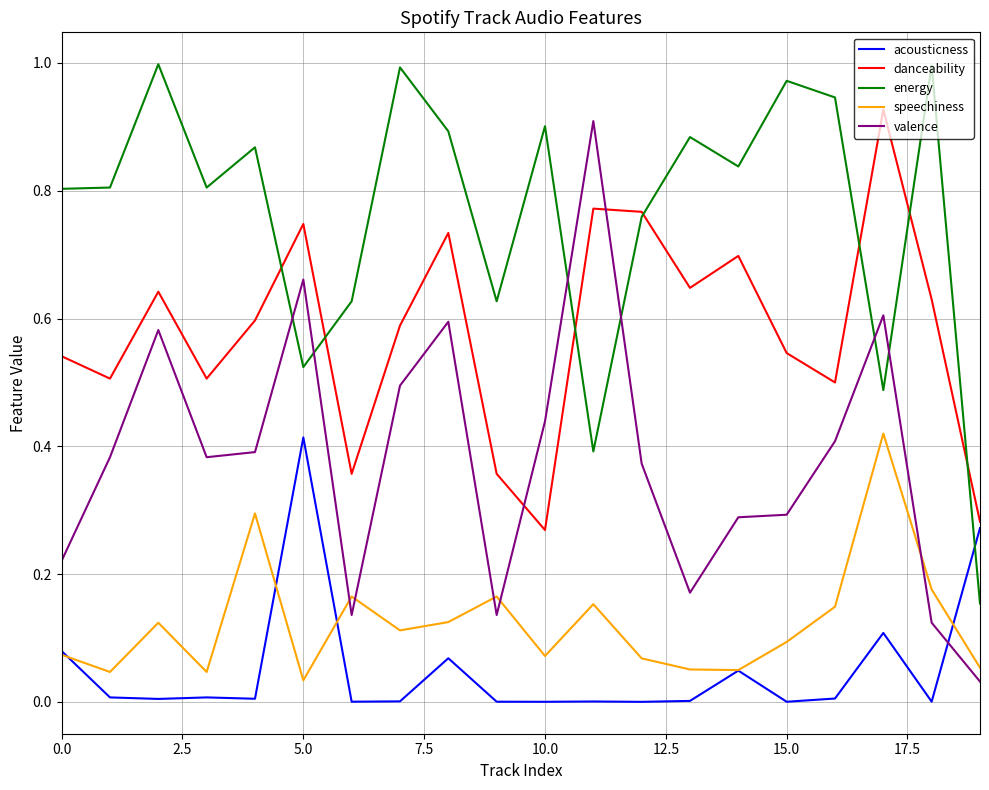

True or false: speechiness and valence intersect in this chart.

True